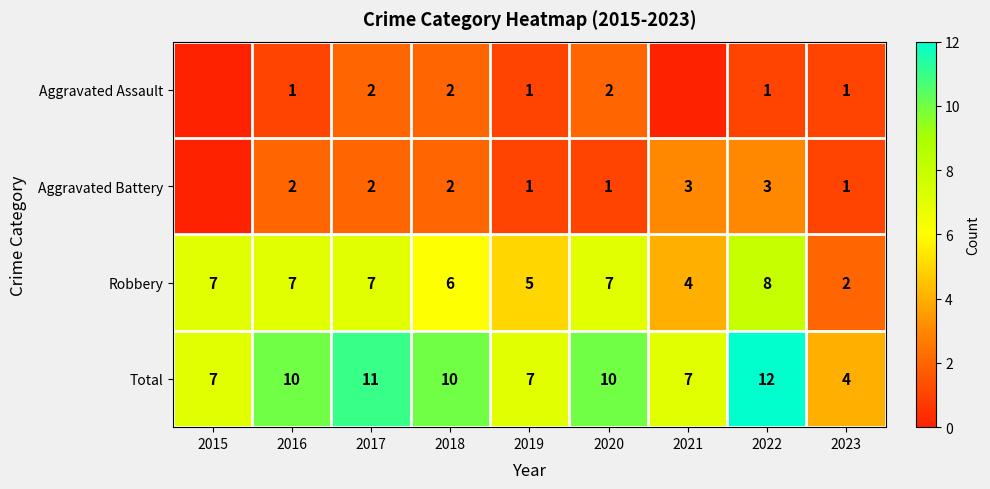

What is the spread (max minus min) of values at 2019?

6